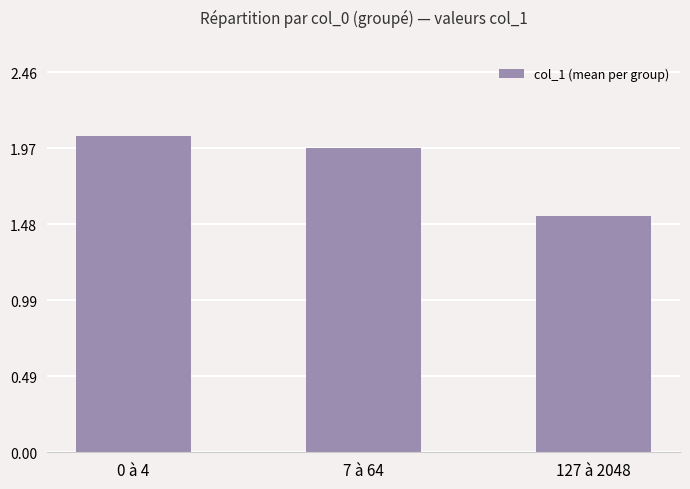

Which category has the highest value across all series?

0 à 4